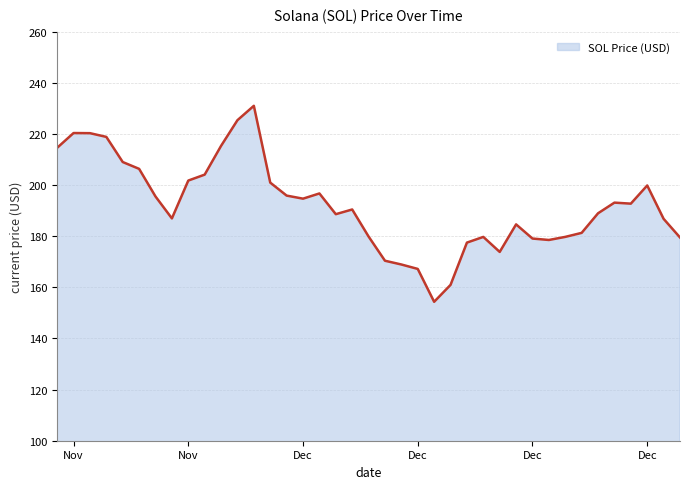

What is the greatest value displayed?

231.0